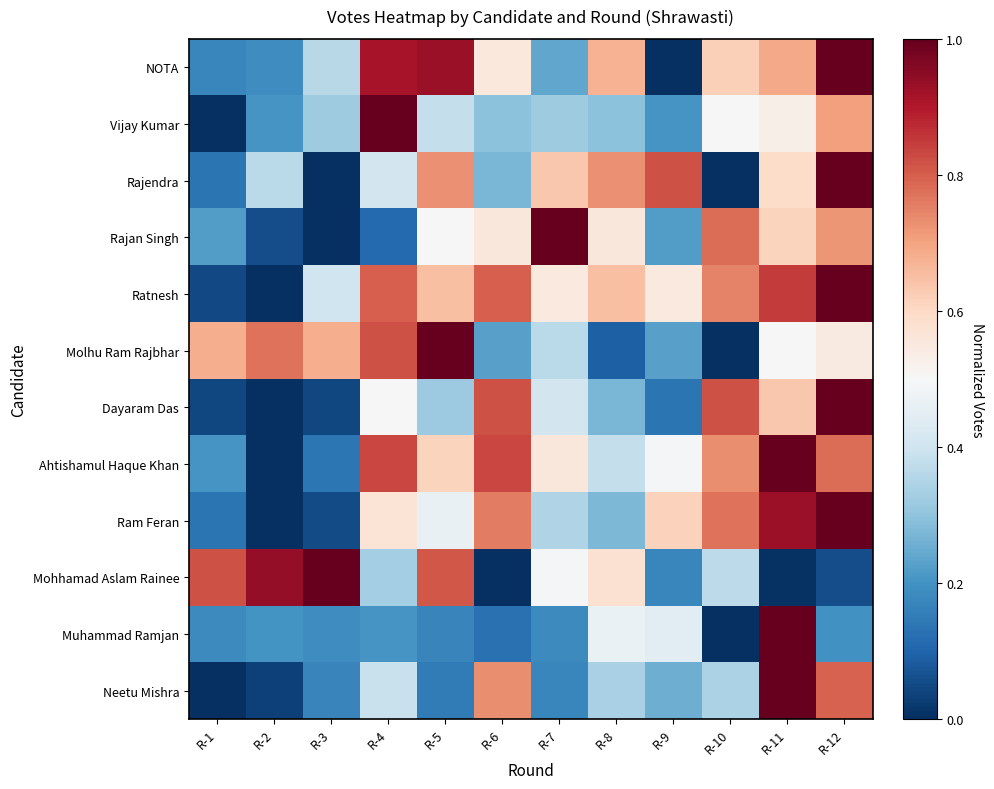

What is the total value across all series at R-11?

8.3